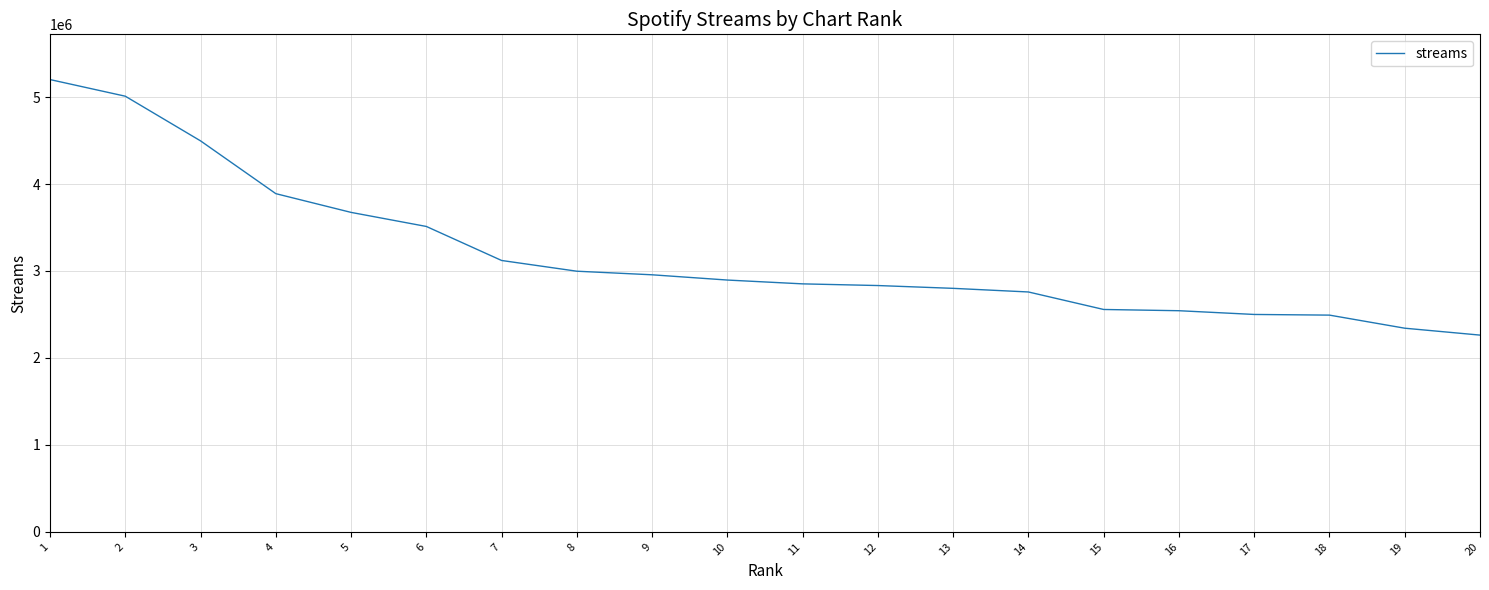

What is the difference between the values at 1 and 12?

2368251